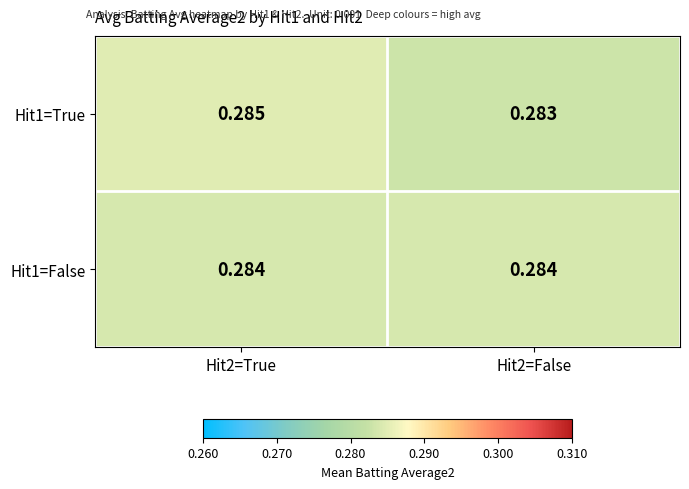

Is the value of Hit1=True at Hit2=True greater than the value of Hit1=False at Hit2=True?

Yes